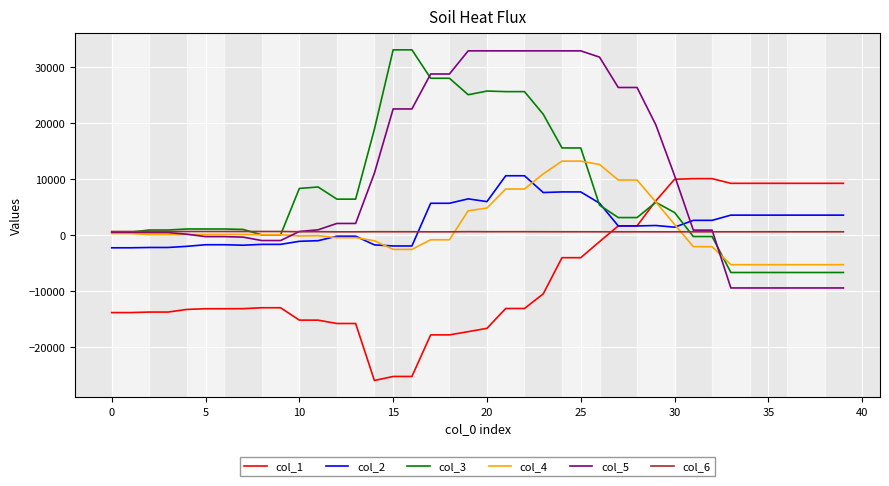

What is the minimum value shown in the chart?

-26024